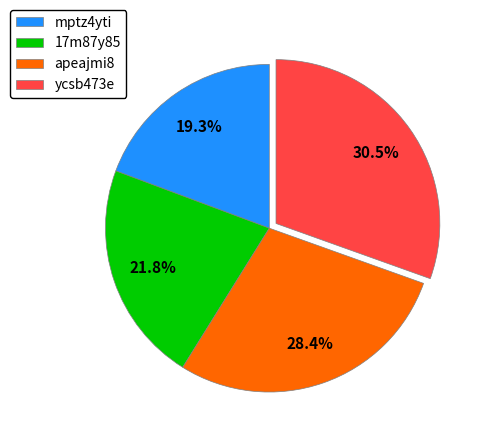

Does apeajmi8 account for over 50% of the chart?

No